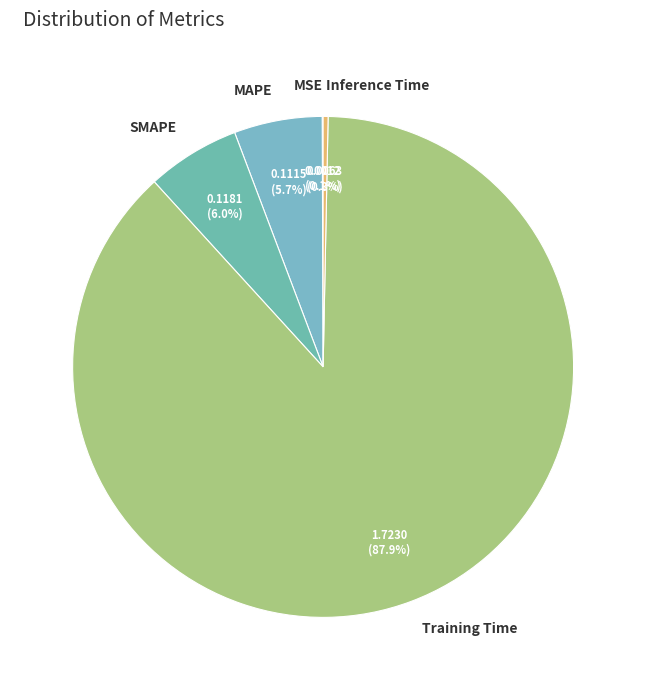

Which has a higher value, SMAPE or Inference Time?

SMAPE